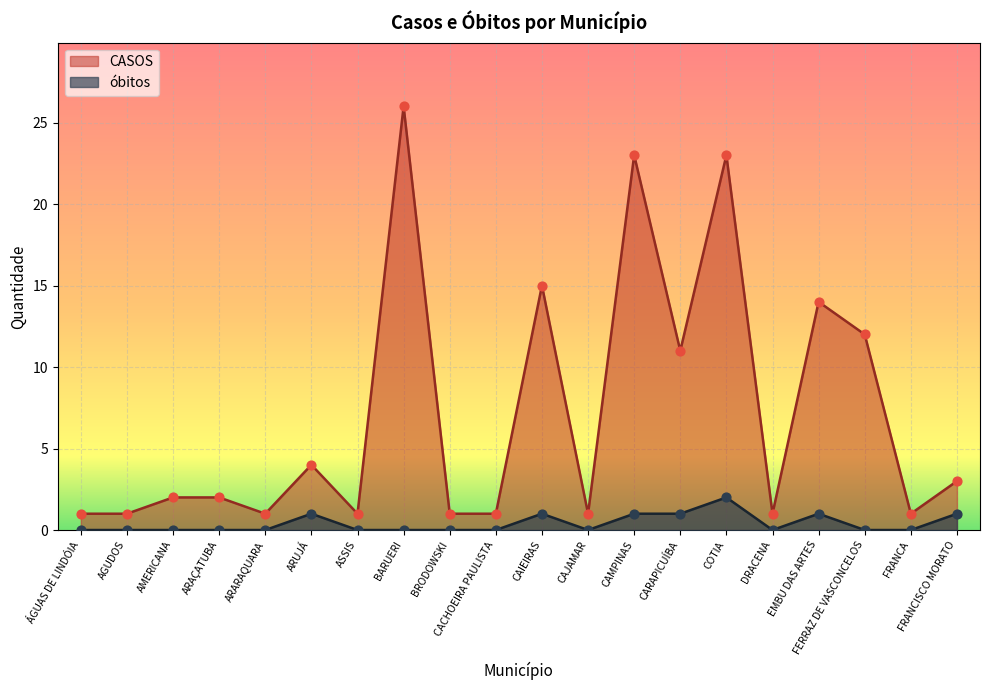

Is the value of CASOS at ÁGUAS DE LINDÓIA greater than the value of óbitos at AGUDOS?

Yes